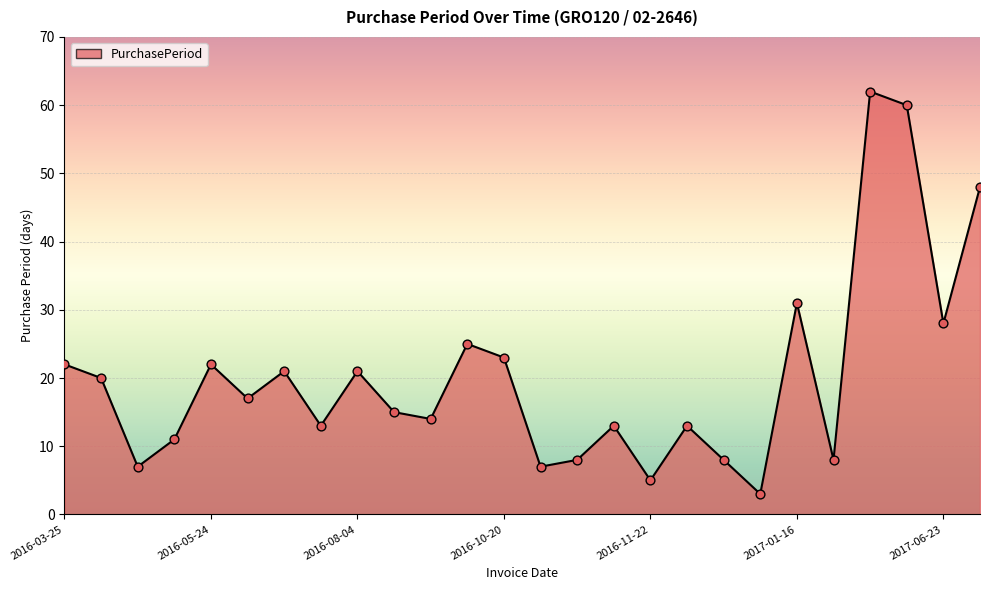

What is the maximum value shown in the chart?

62